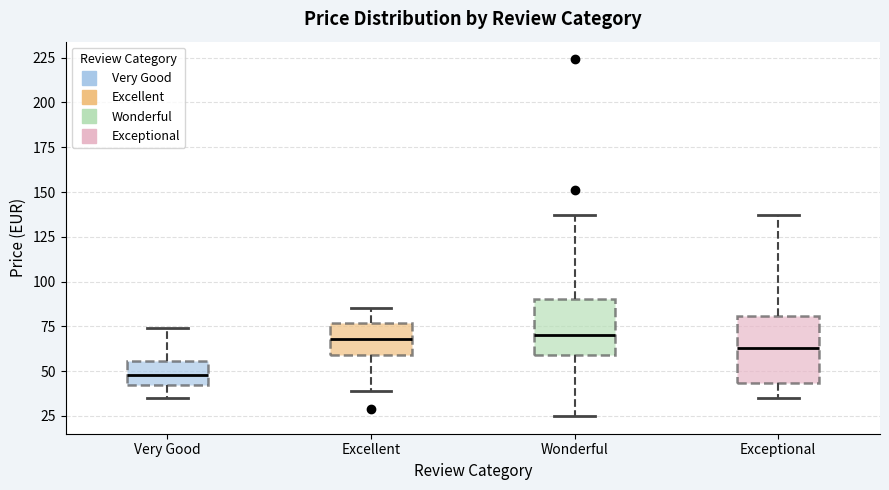

Which box has the lowest median line?

Very Good